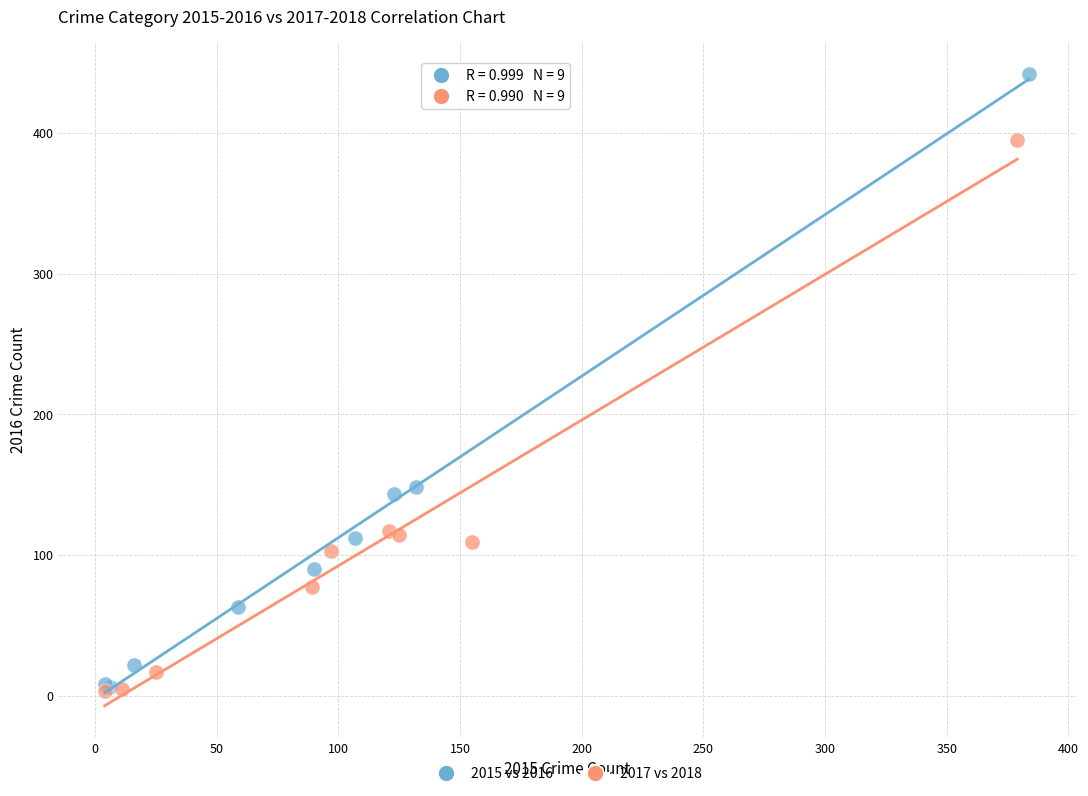

Which series reaches the maximum Y coordinate?

2015 vs 2016